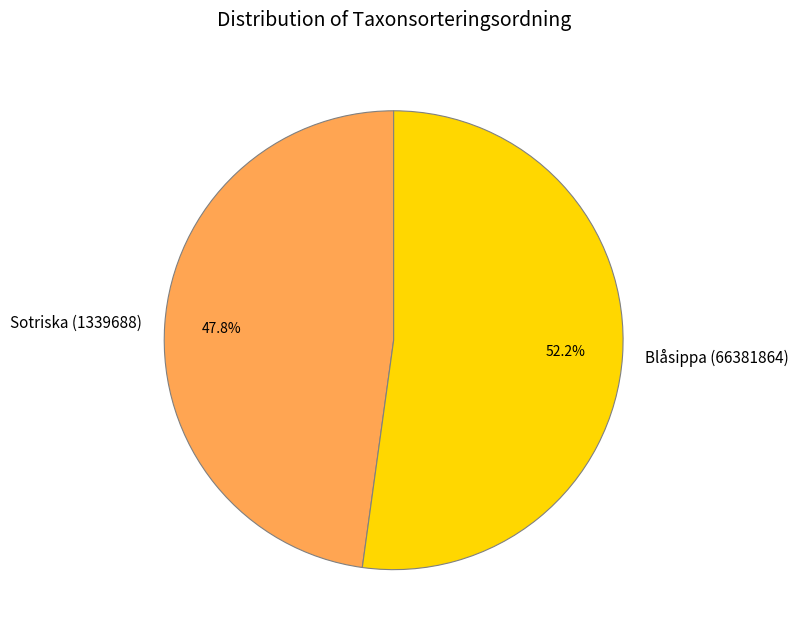

How many slices are in this pie chart?

2